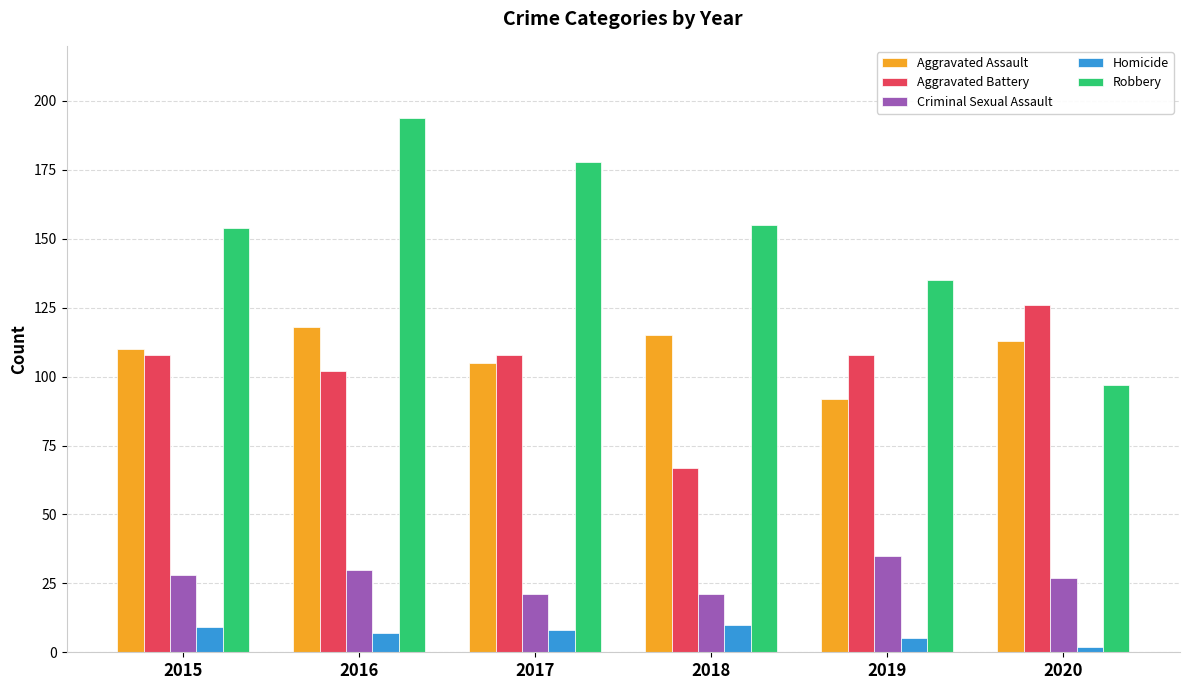

Which label corresponds to the smallest value in the chart?

2020